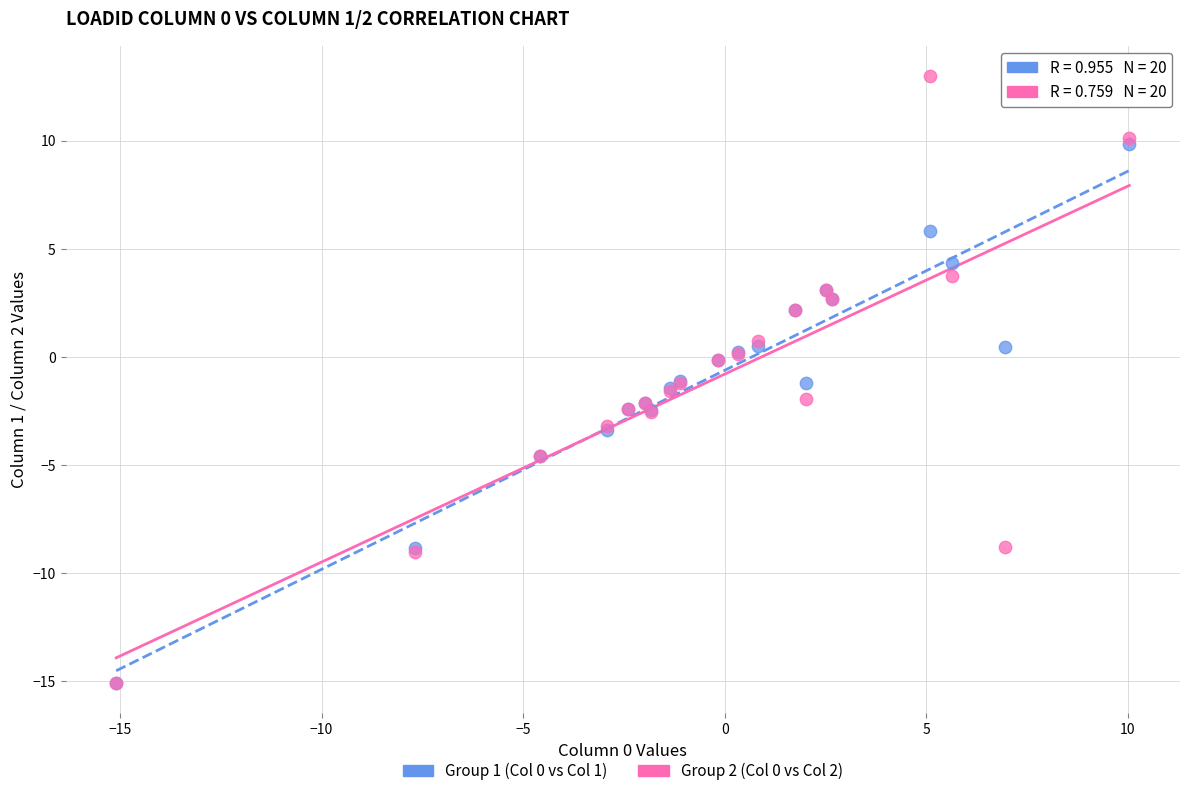

What are all the series names shown in the legend?

Group 1 (Col 0 vs Col 1), Group 2 (Col 0 vs Col 2)